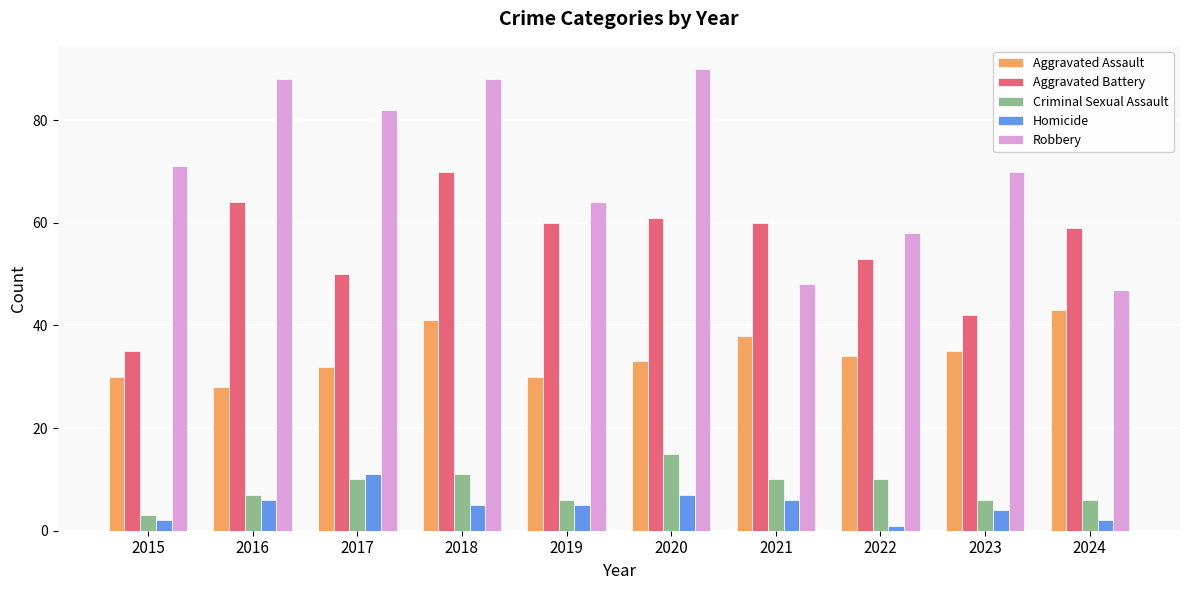

What is the maximum value shown in the chart?

90